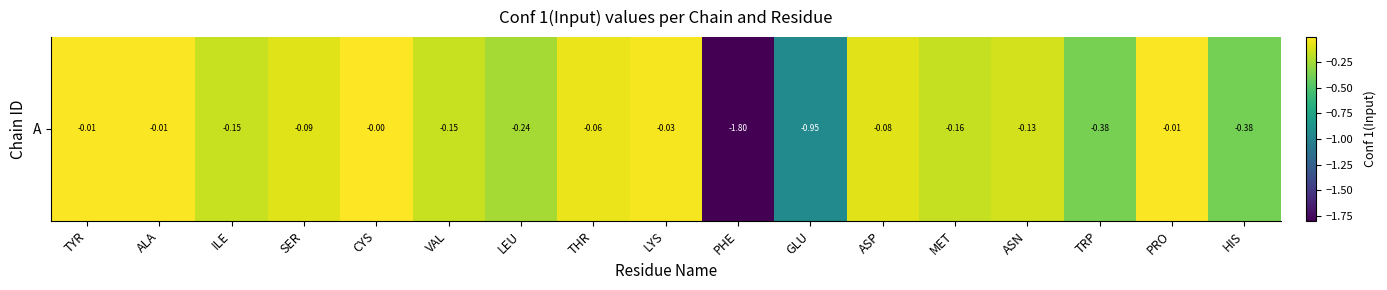

What is the difference between the second highest and minimum values?

1.8